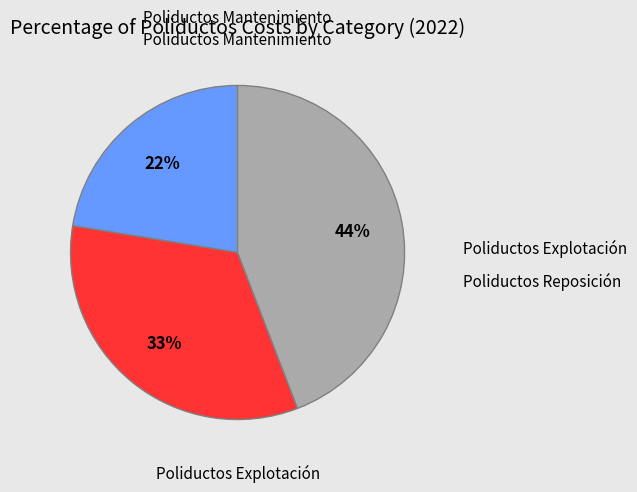

To the nearest percent, what is the average slice percentage?

33%